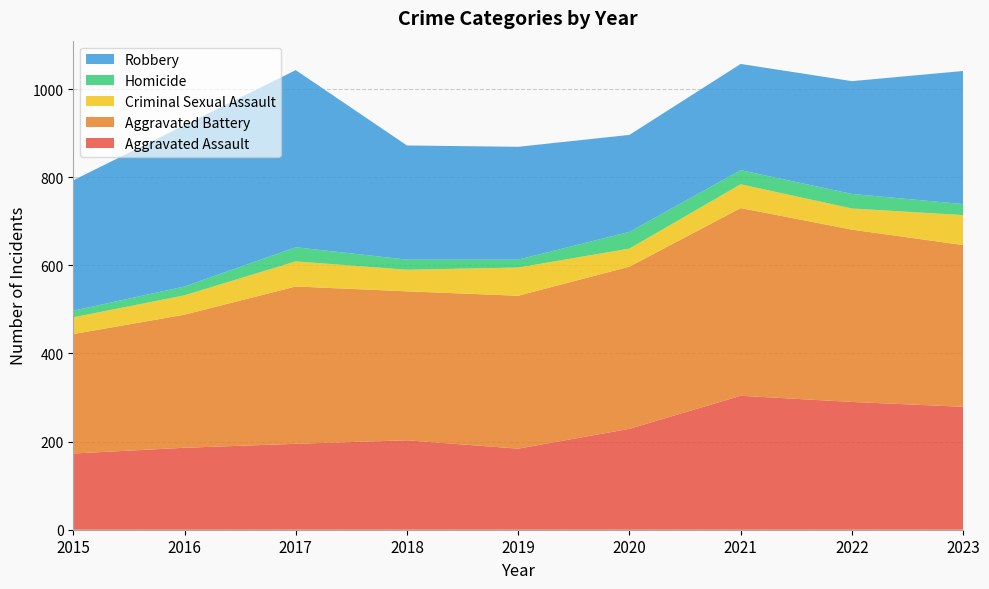

Reading left to right, what are all the values shown in this chart?

Aggravated Assault: 173	186	195	203	184	229	304	290	279
Aggravated Battery: 271	302	357	338	347	368	426	391	367
Criminal Sexual Assault: 38	44	57	49	64	41	54	48	68
Homicide: 15	20	32	23	18	38	32	33	25
Robbery: 296	366	402	259	256	220	241	256	302